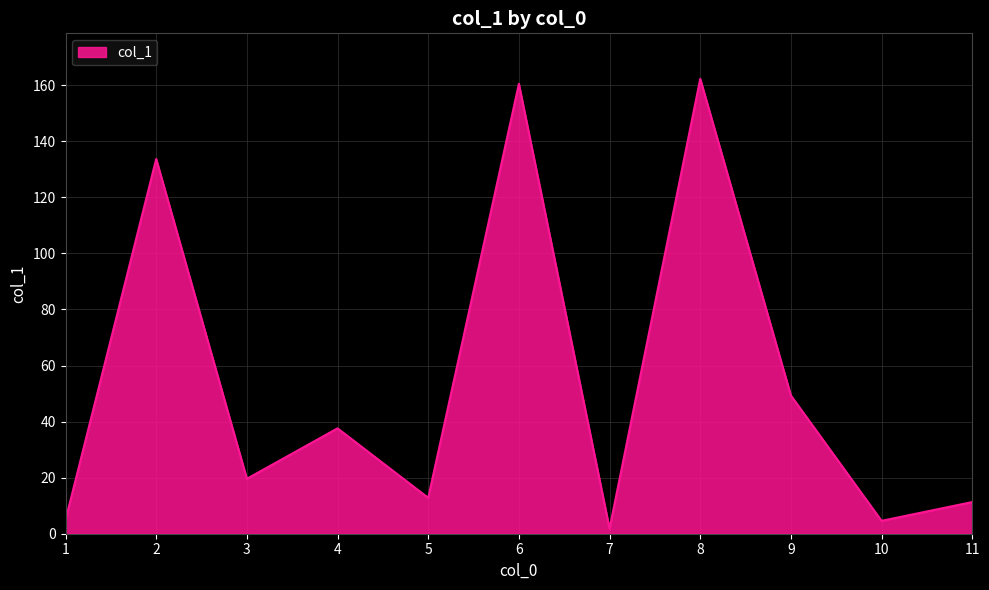

What is the difference between the values at 5 and 2?

120.9